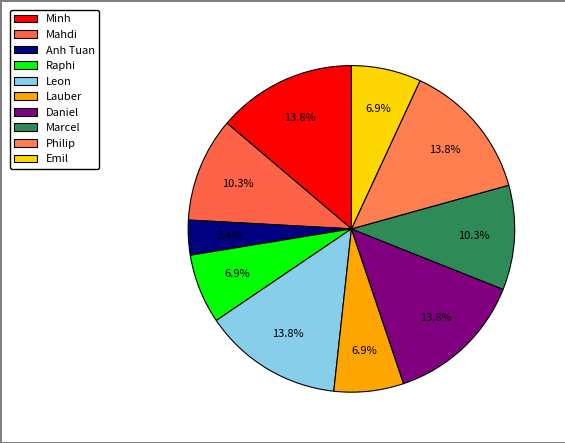

Is Emil the majority of the pie?

No